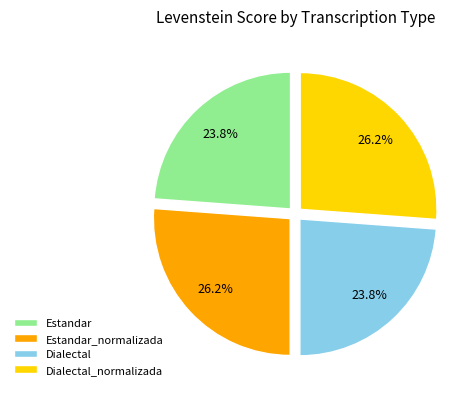

Does any single category account for the majority?

No